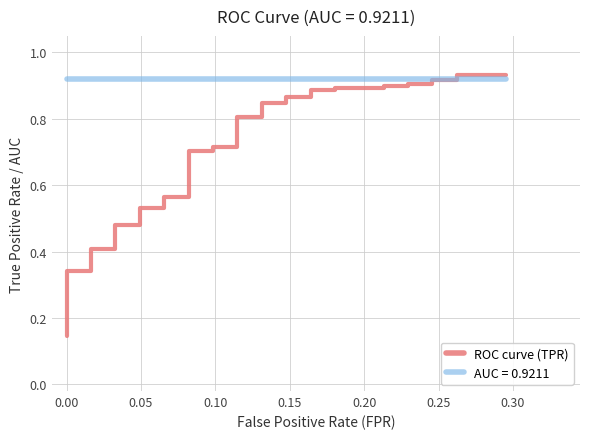

What is the difference between the maximum and minimum values?

0.8